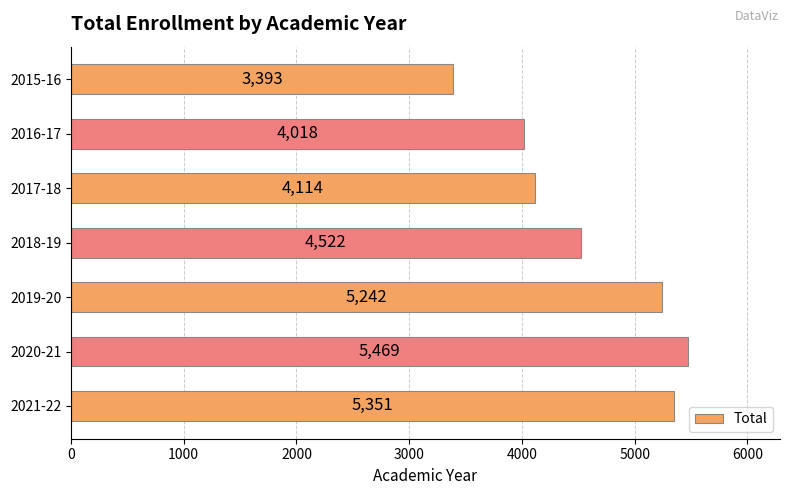

At which label is the value closest to 4431?

2018-19